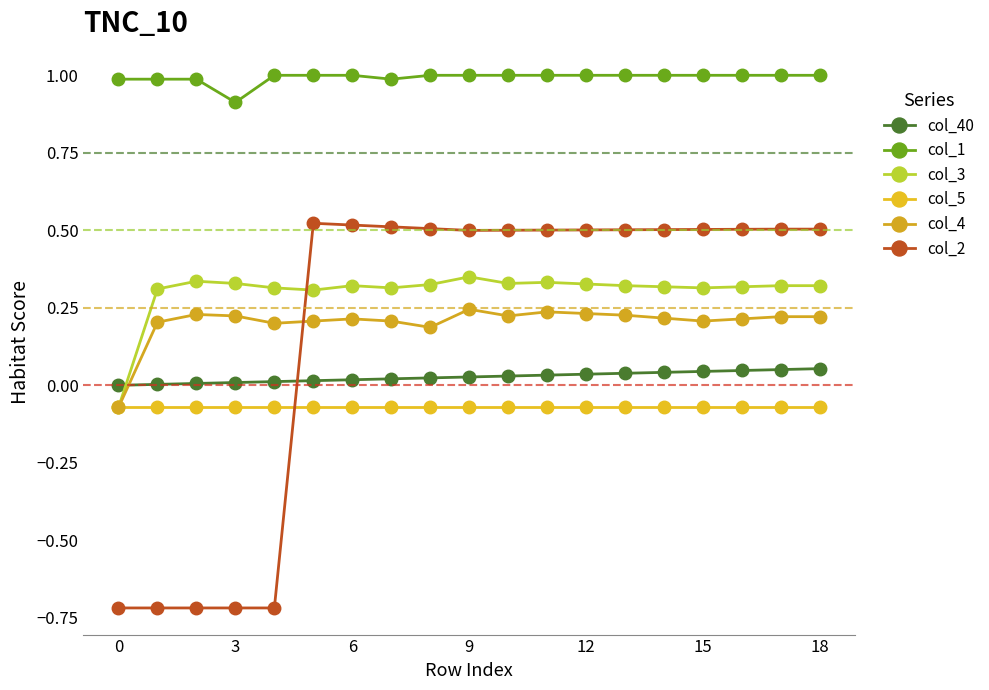

Does the chart have visible grid lines?

No